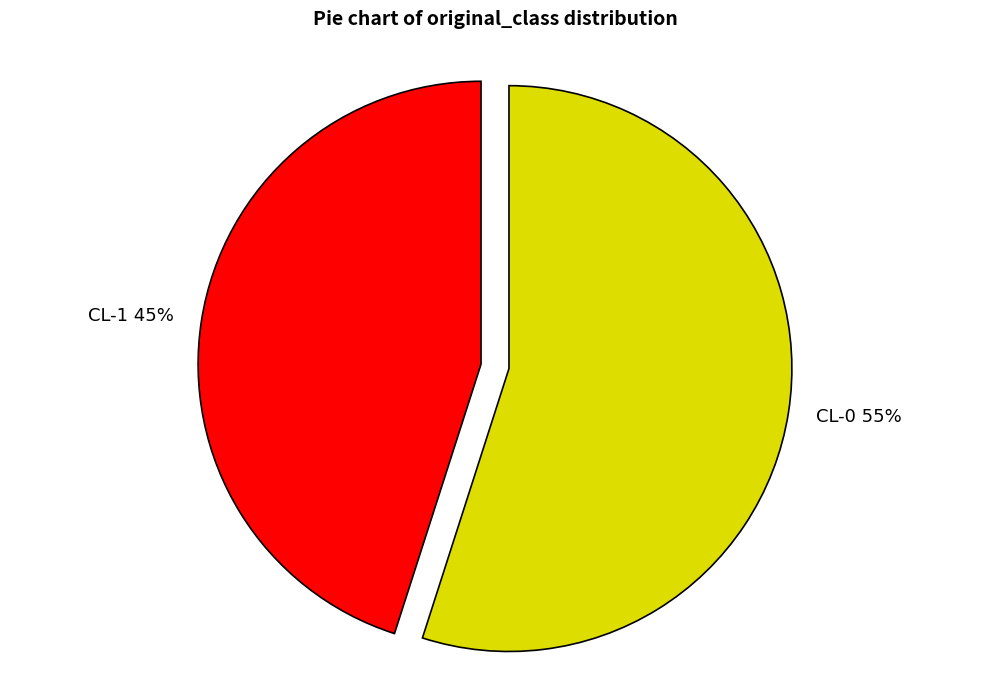

To the nearest percent, what percentage of the pie is CL-1?

45%